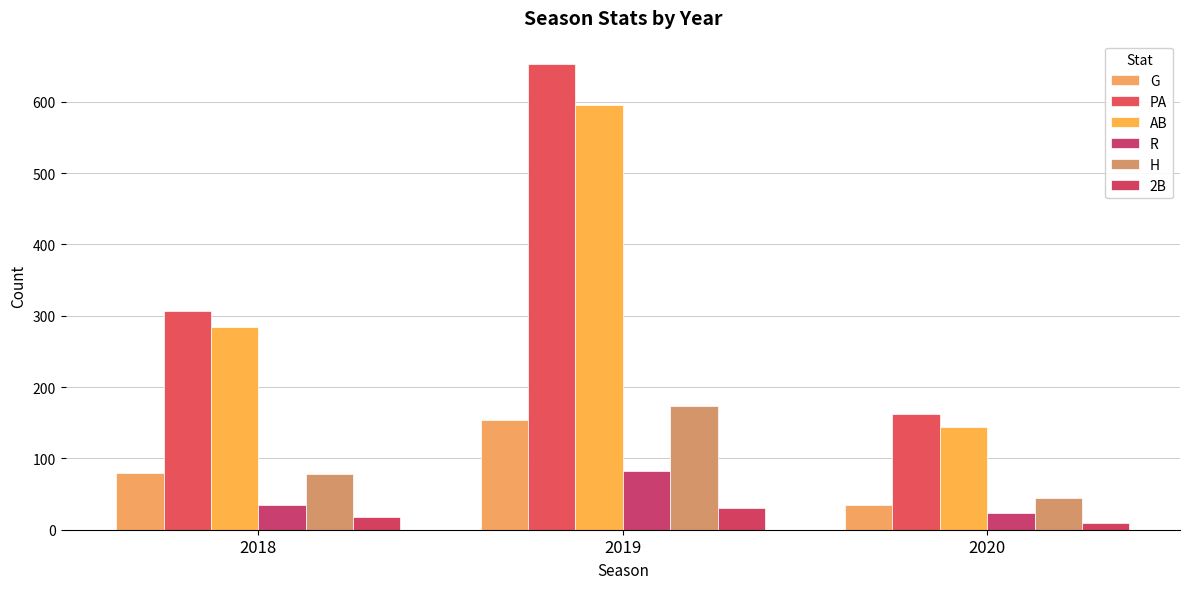

The value of R at 2018 is 9. True or false?

False